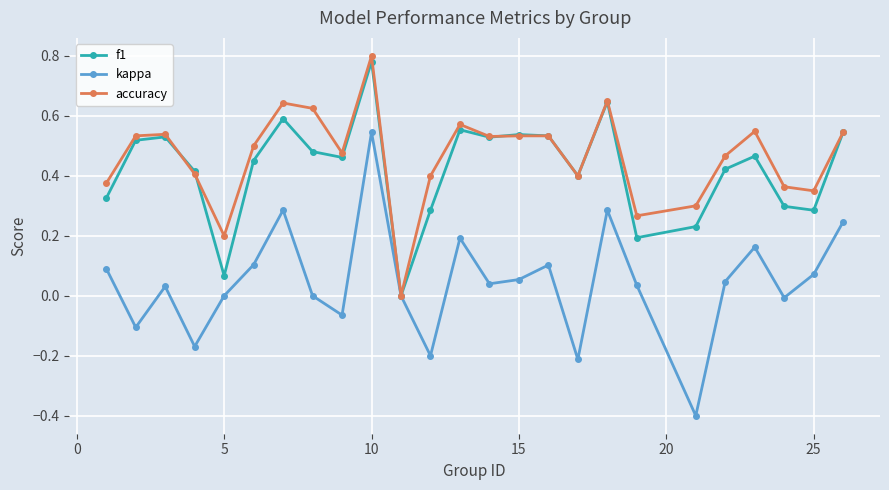

True or false: accuracy has more than 1 interior local peaks.

True